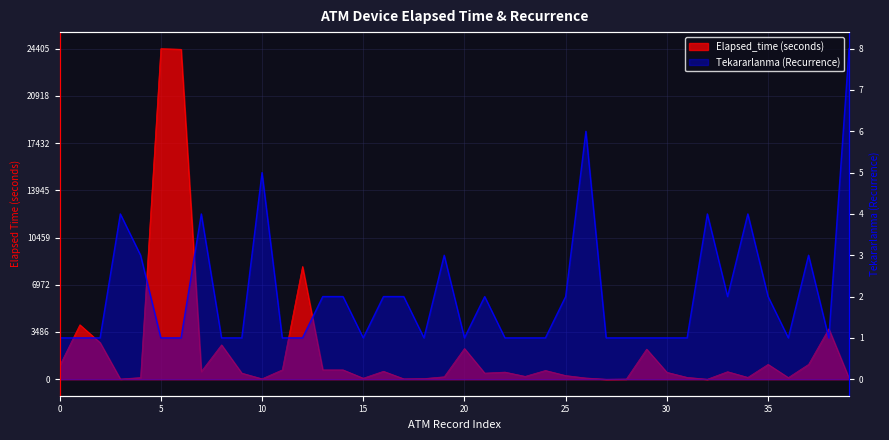

True or false: Elapsed_time has more than 0 interior local peaks.

True